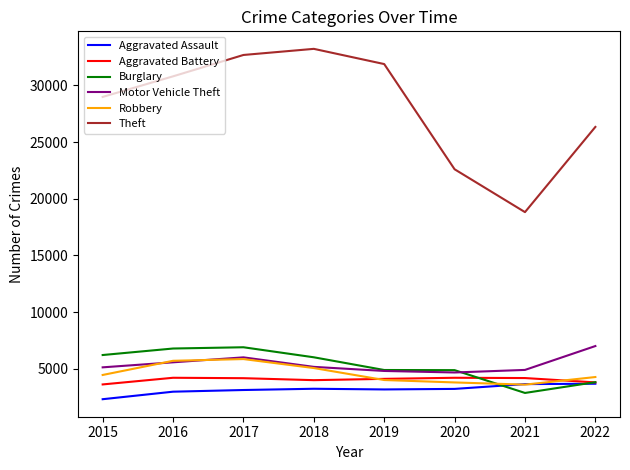

How many values in the Robbery series are below 4457?

4